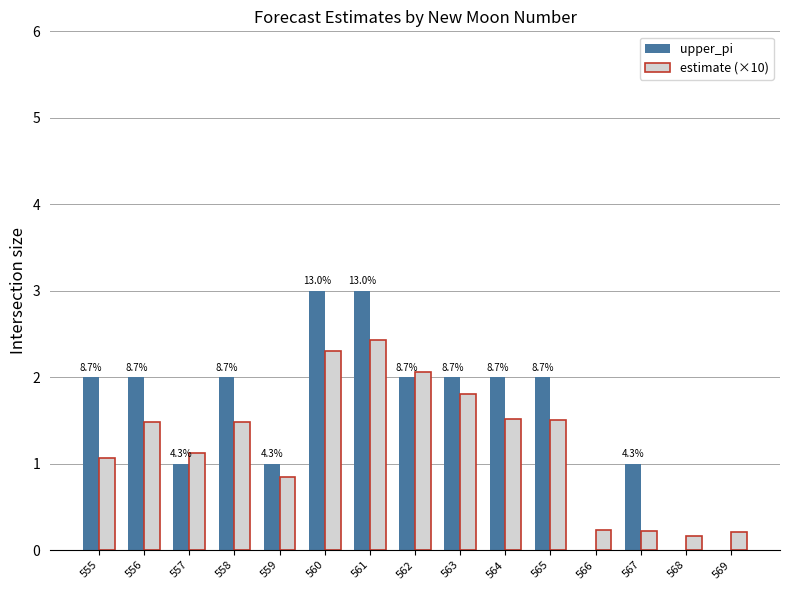

What is the maximum value shown in the chart?

3.0